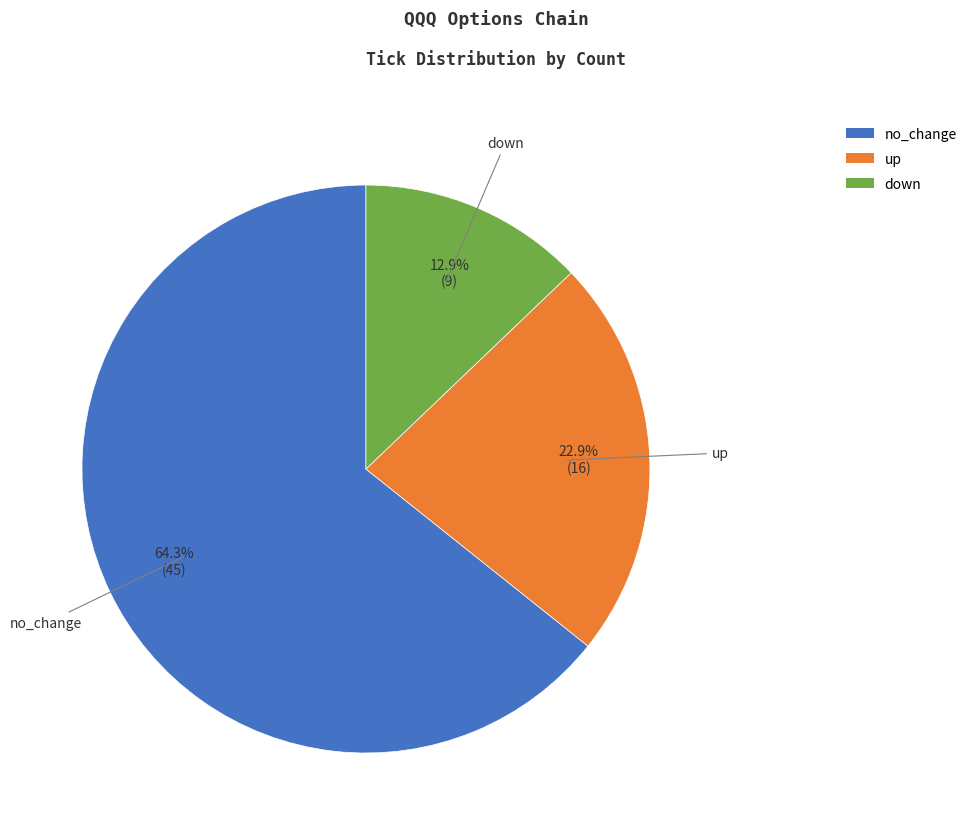

Which has a higher value, no_change or up?

no_change